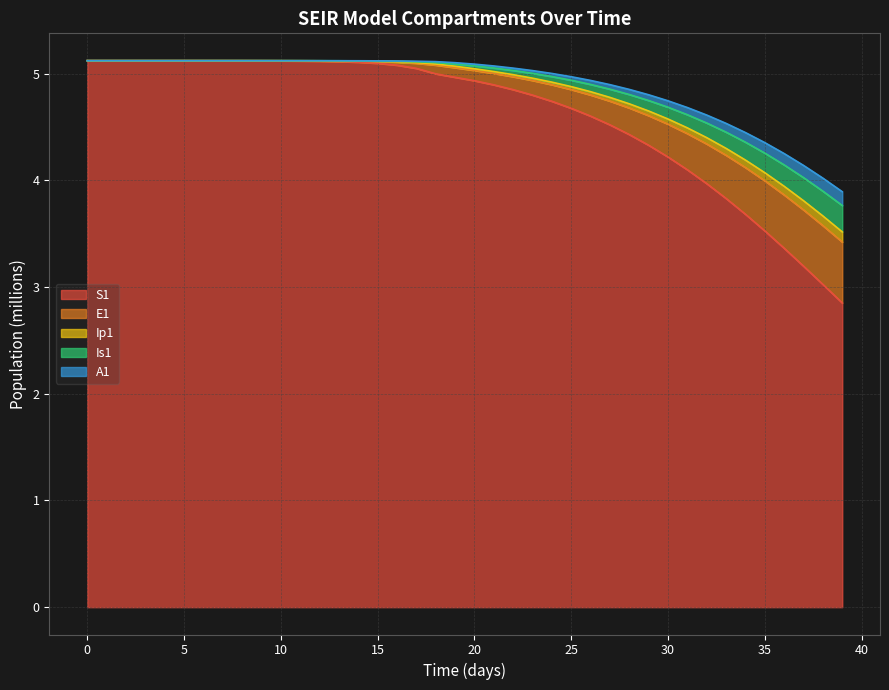

How many lines are shown in the chart?

5